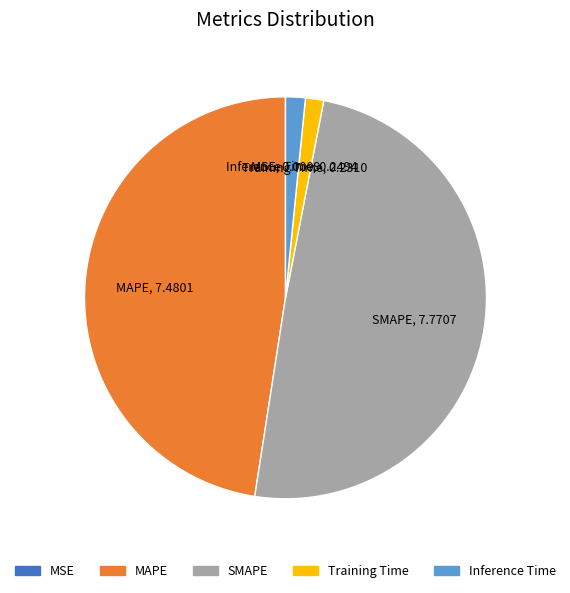

Do MAPE and Training Time together represent more than half of the pie?

No